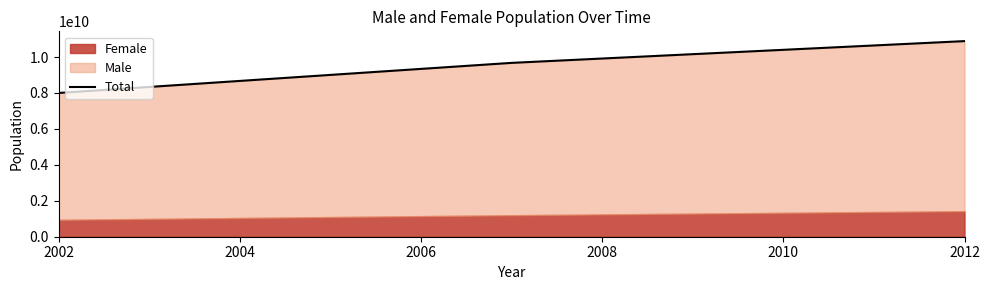

What is the average value?

9520414344